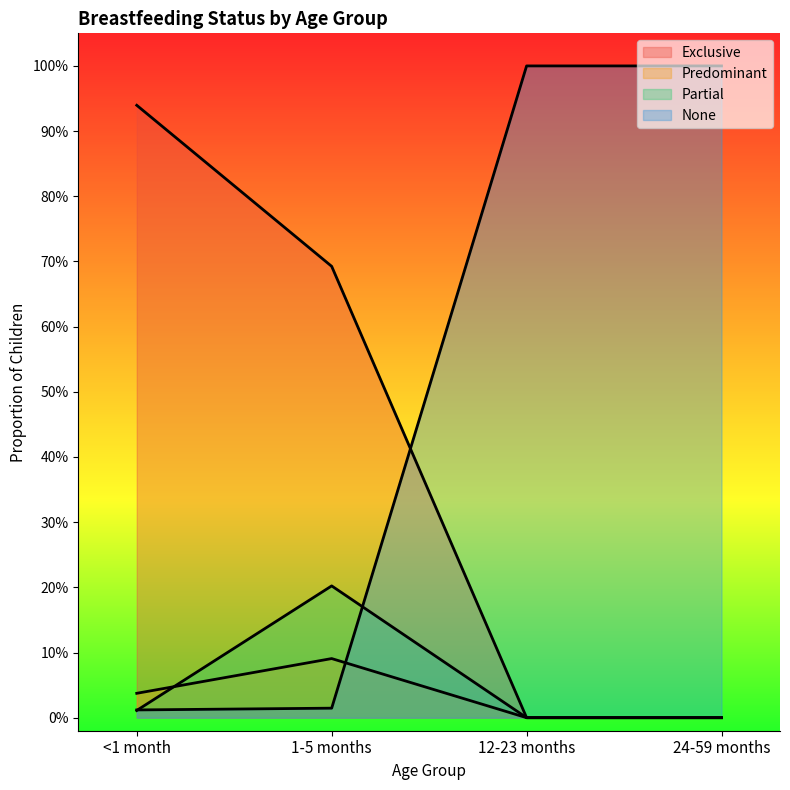

What are all the series names shown in the legend?

Exclusive, Predominant, Partial, None